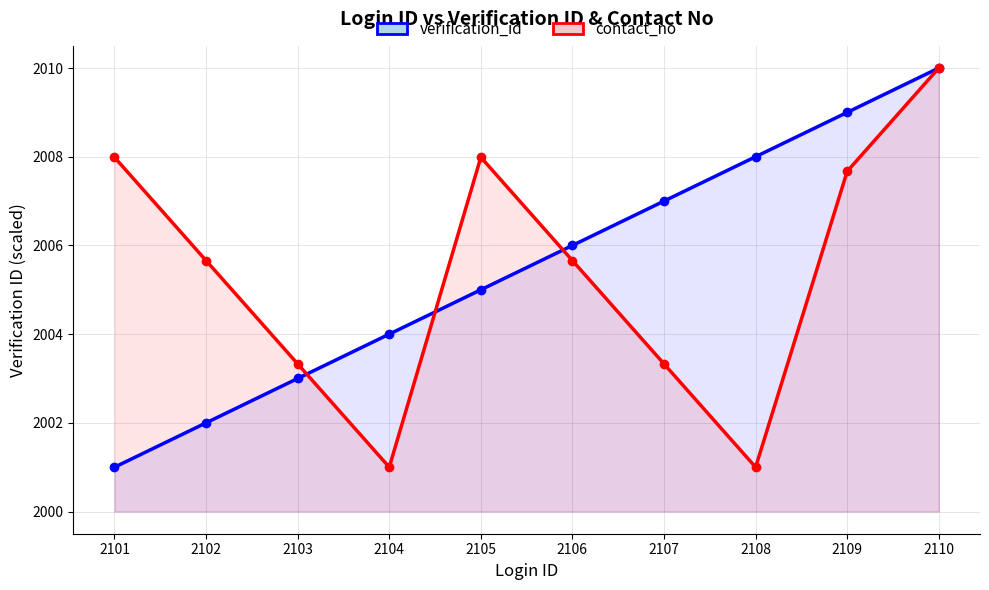

Does the chart have visible grid lines?

Yes